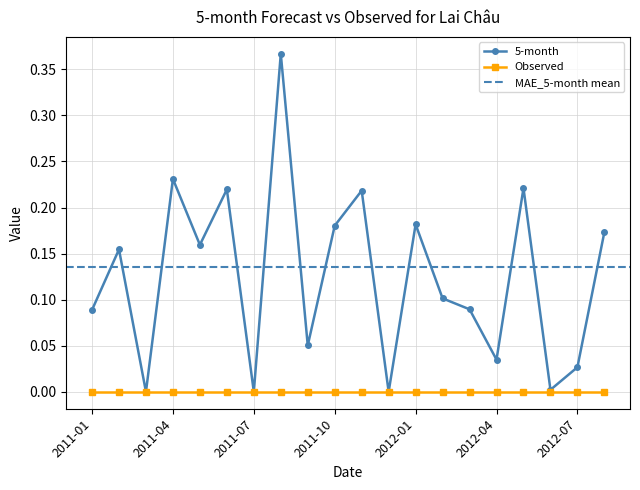

What is the label of the 1st point from the left?

2011-01